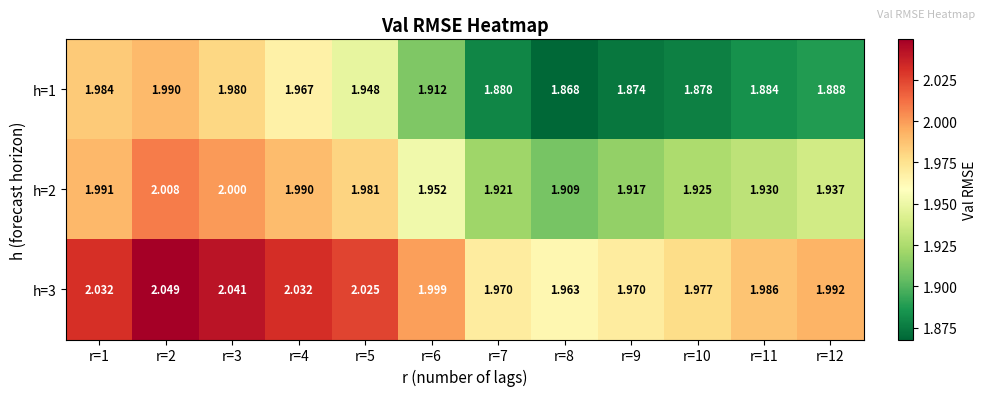

At how many categories does at least one series exceed 2?

5